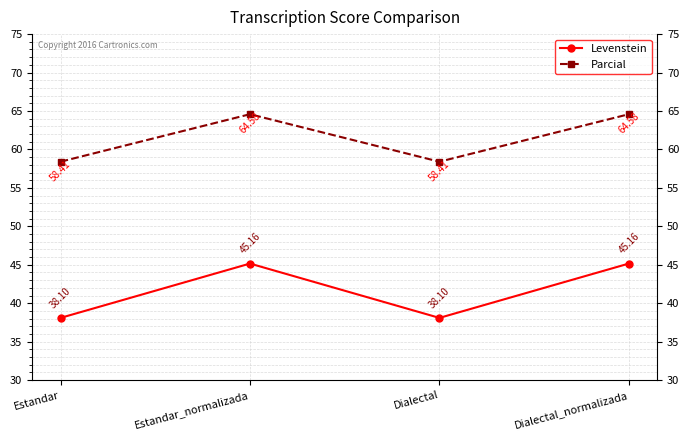

Read the Levenstein value at Dialectal_normalizada.

45.2